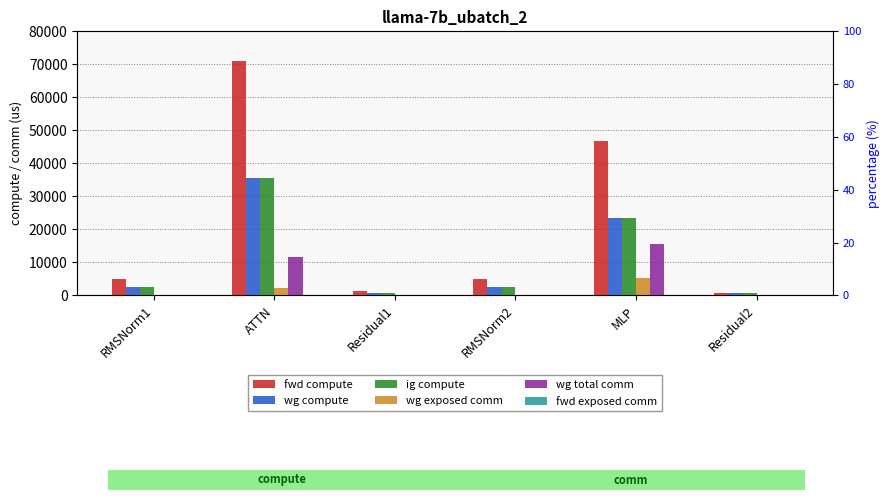

What is the difference between the maximum and minimum values in the wg total comm series?

15648.0